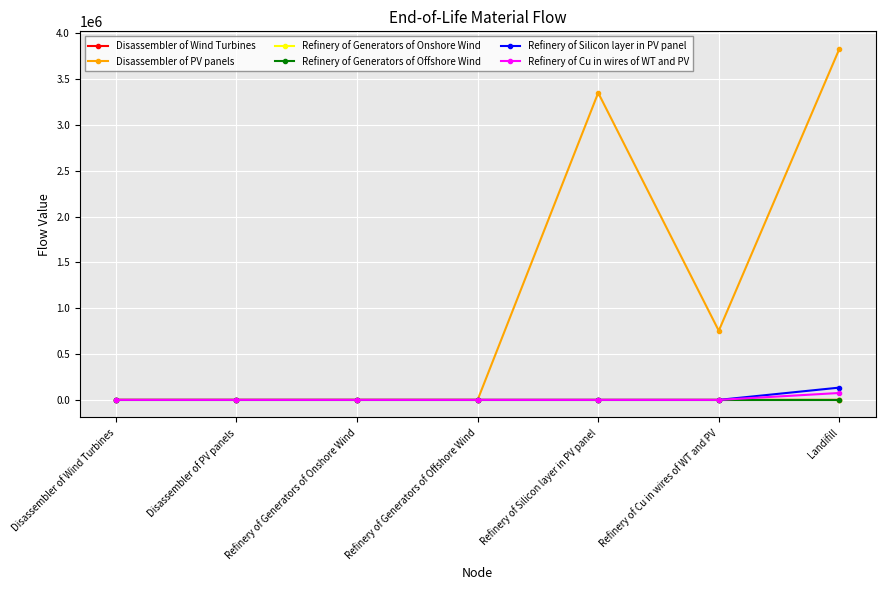

At which category is the sum across all series the highest?

Landifill